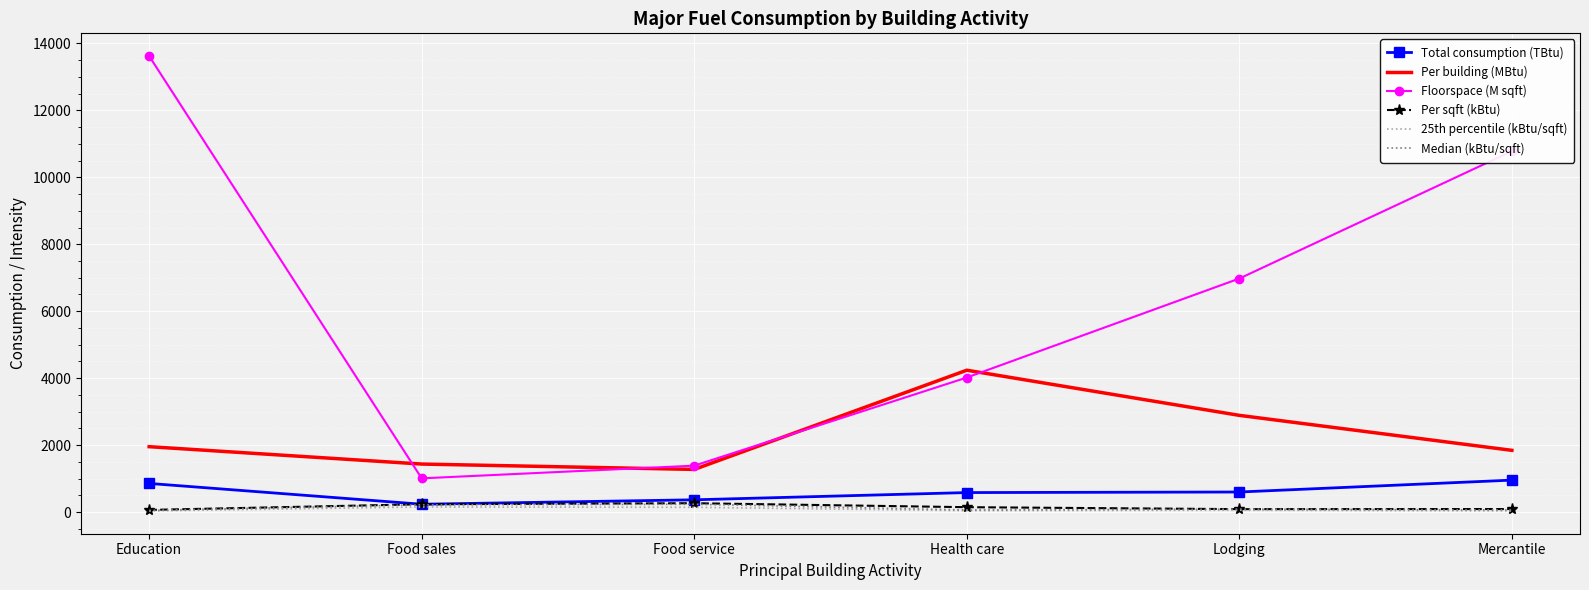

At which label does Median (kBtu/sqft) first exceed 86?

Food sales